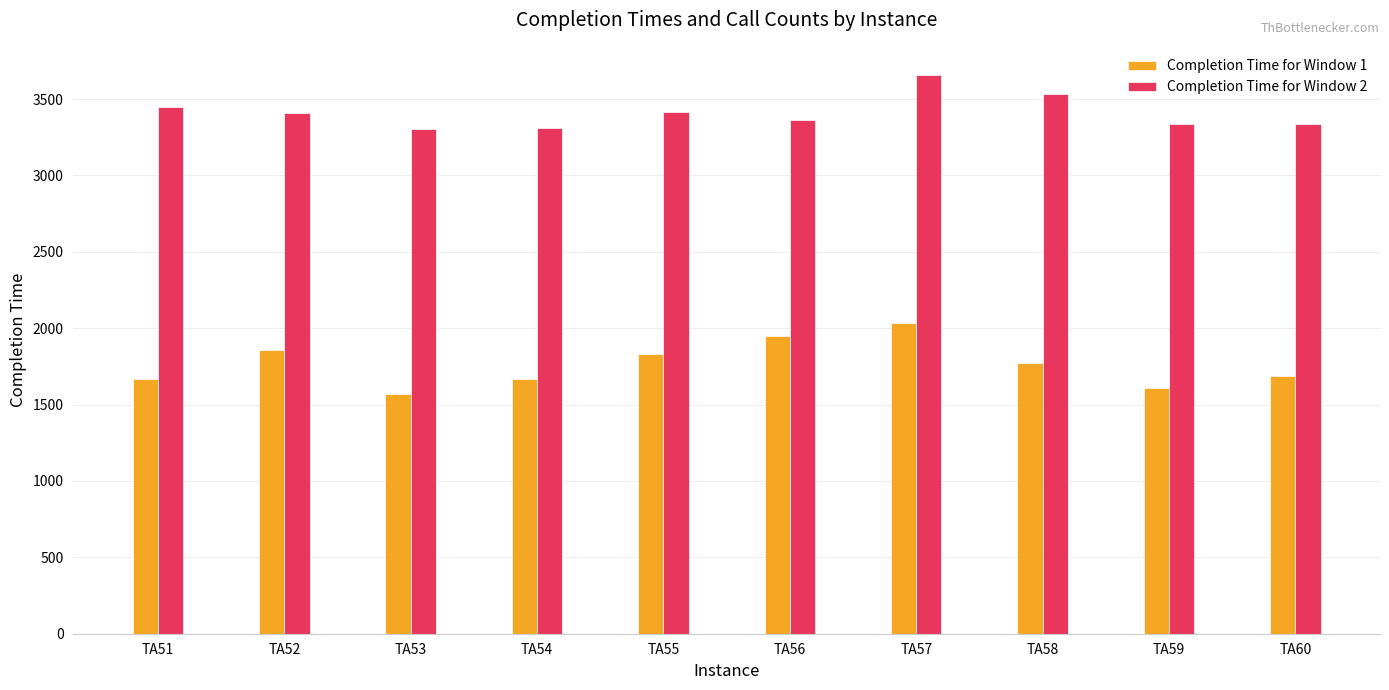

What is the difference between the second highest and second lowest values in the Completion Time for Window 2 series?

225